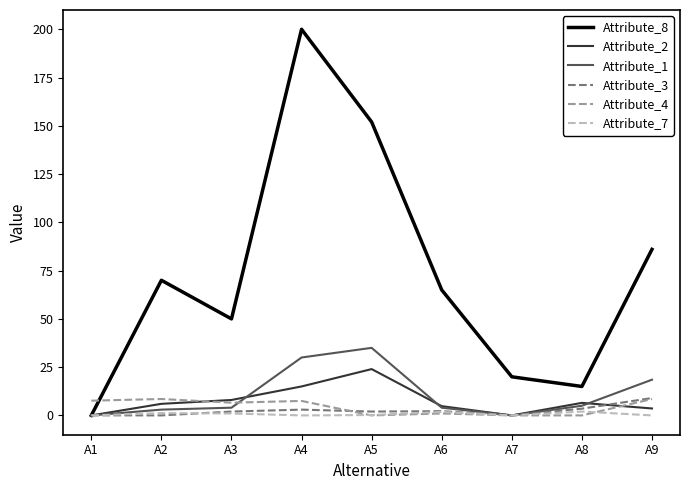

At which category is the sum across all series the highest?

A4